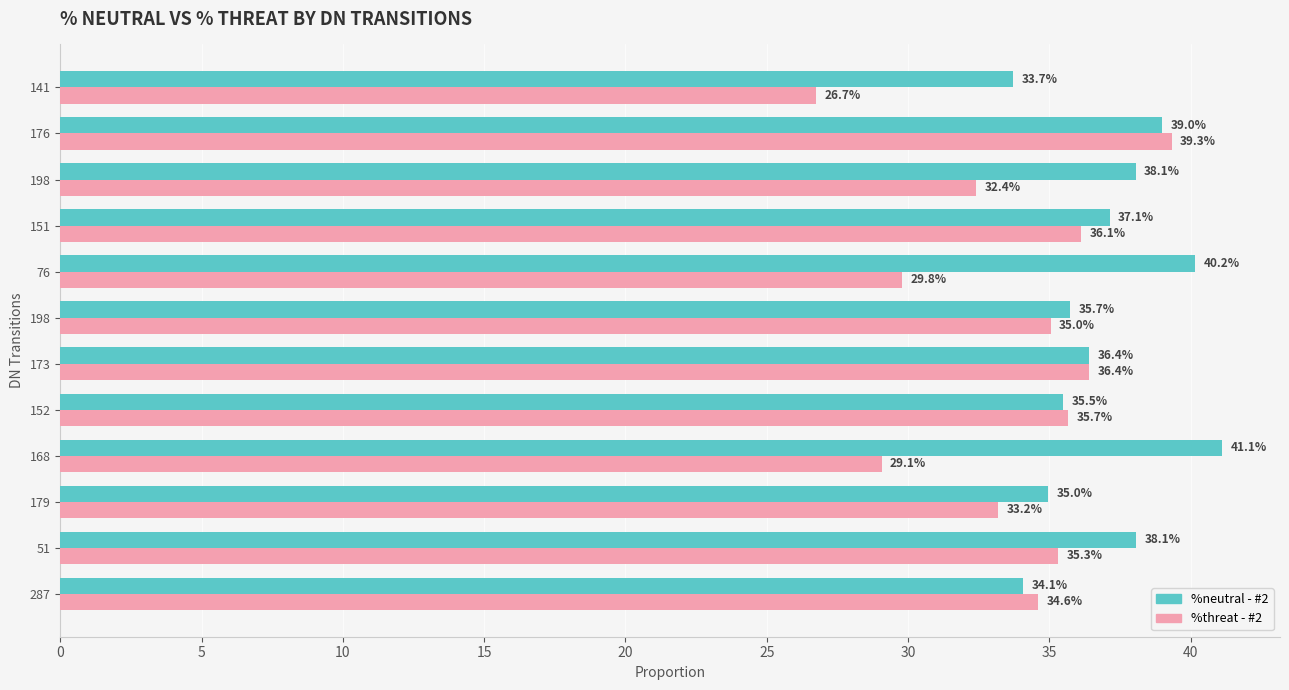

Reading left to right, list all the values displayed in this chart.

%neutral - #2: 34.1	38.1	35.0	41.1	35.5	36.4	35.7	40.2	37.1	38.1	39.0	33.7
%threat - #2: 34.6	35.3	33.2	29.1	35.7	36.4	35.0	29.8	36.1	32.4	39.3	26.7